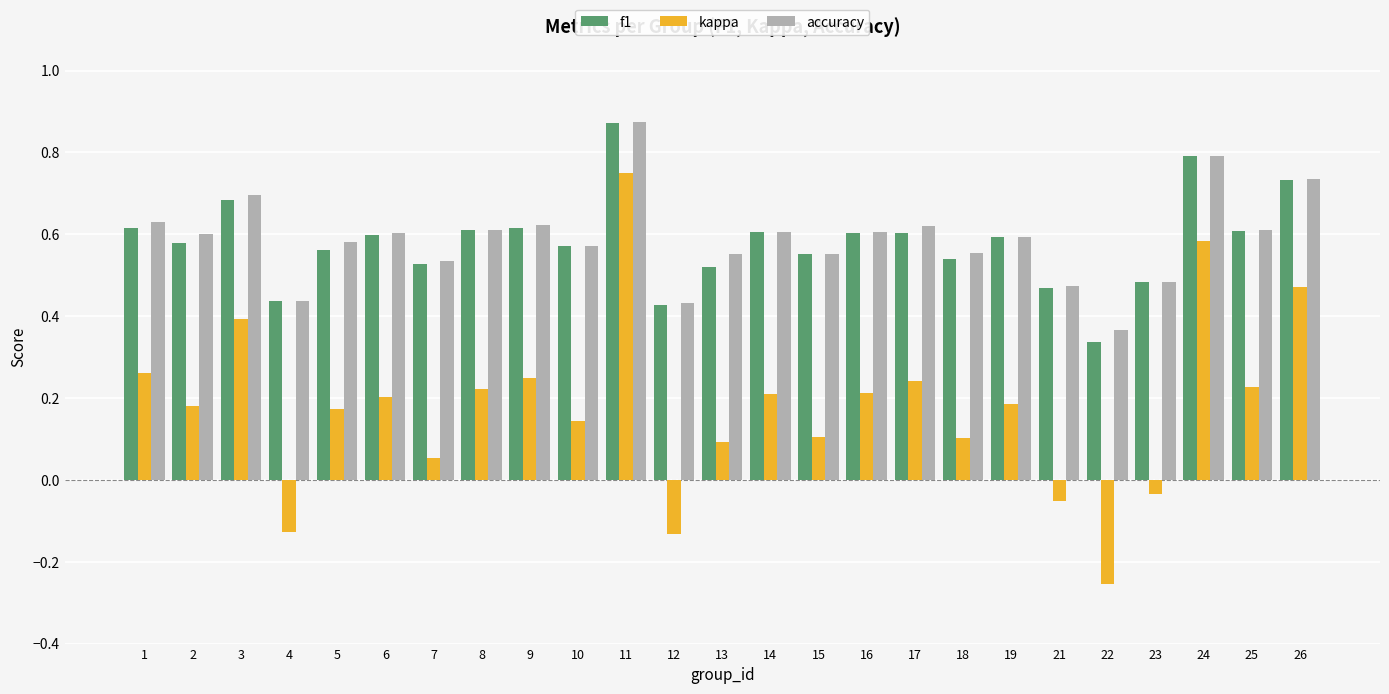

Is the value of accuracy at 23 greater than the value of f1 at 13?

No